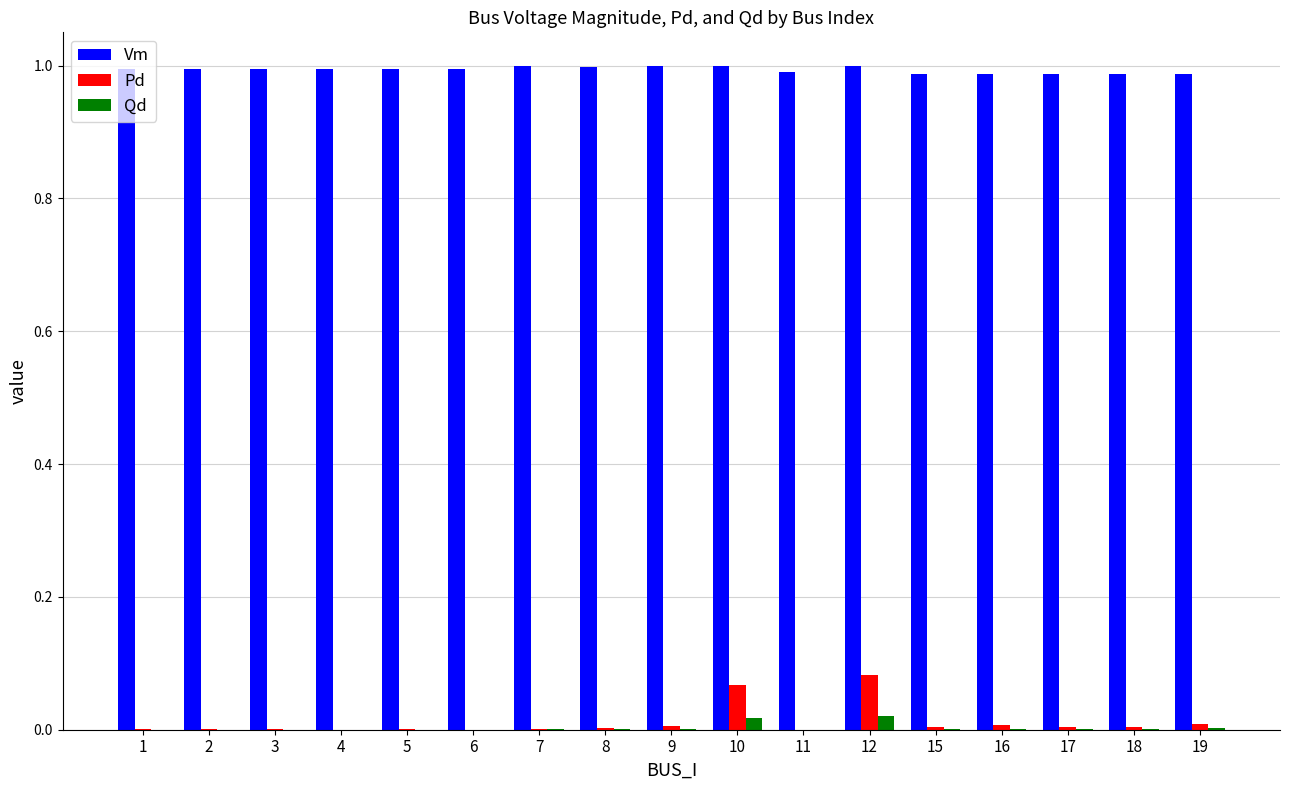

True or false: Vm has a value of 1.0 at 16.

True